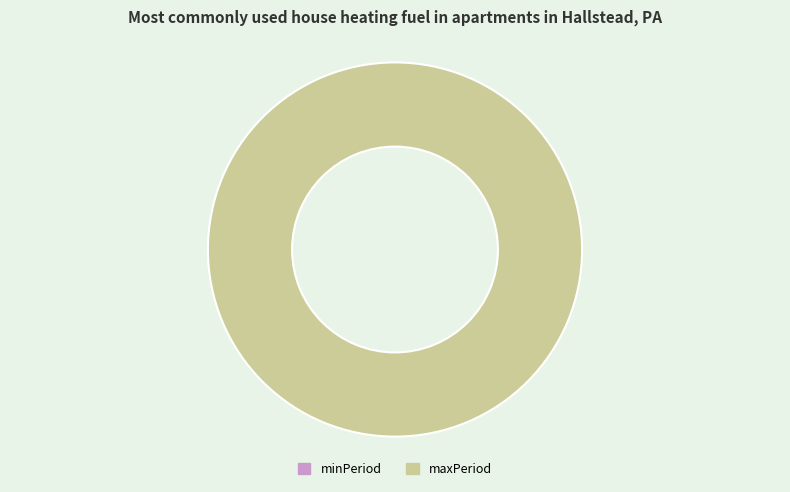

Is there a majority slice in this chart?

Yes